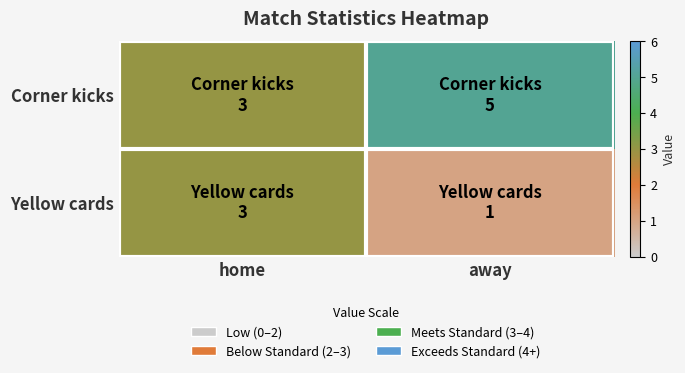

At home, list the series in order from largest to smallest.

Corner kicks, Yellow cards